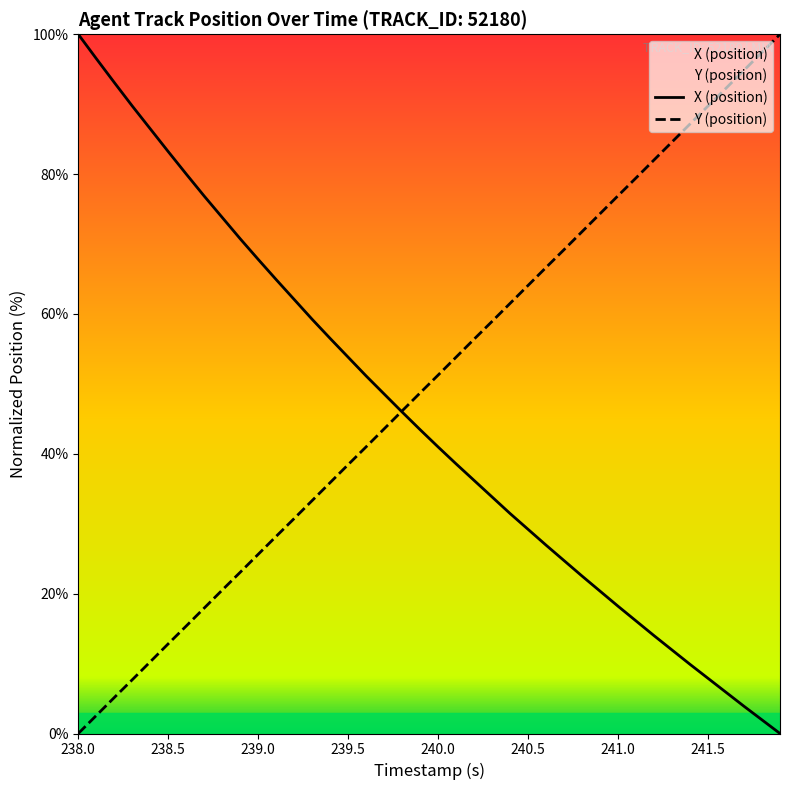

What is the difference between the second highest and minimum values in the Y (position) series?

97.4